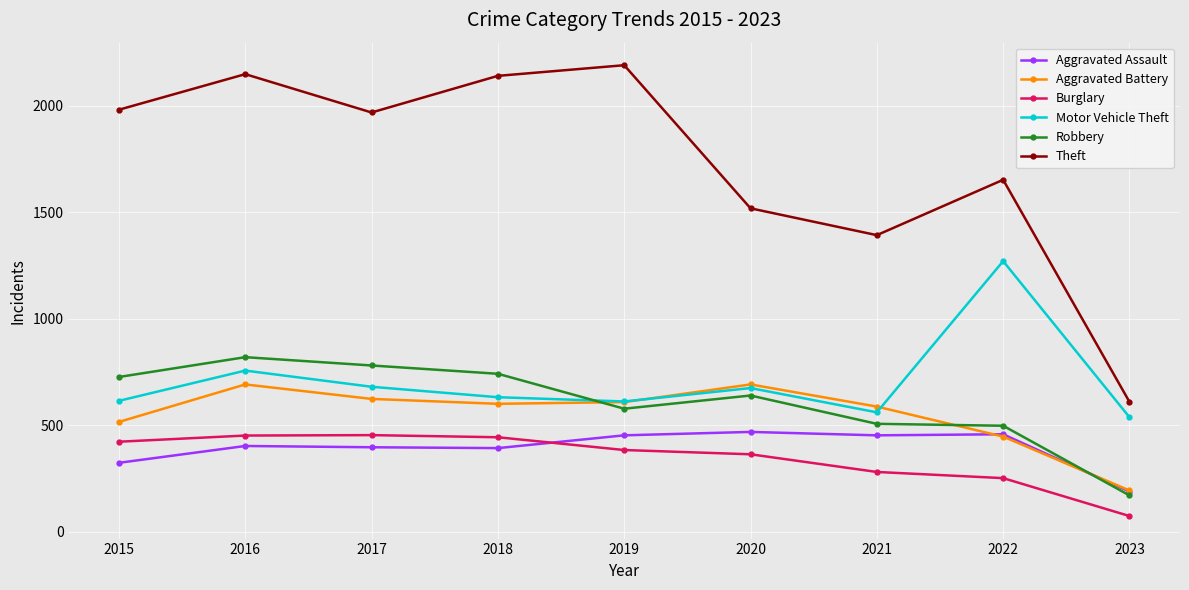

Which series has the largest total across all categories?

Theft